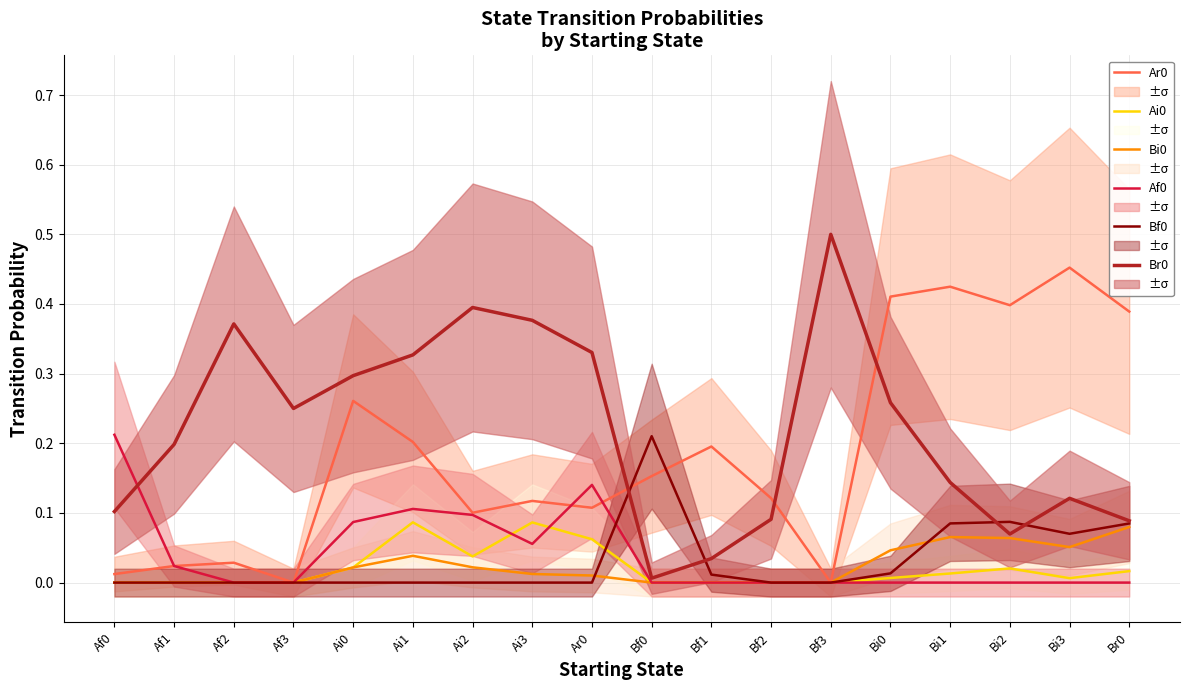

Reading right to left, transcribe all the data shown in this chart.

Ar0: Br0=0.4	Bi3=0.5	Bi2=0.4	Bi1=0.4	Bi0=0.4	Bf3=0.0	Bf2=0.1	Bf1=0.2	Bf0=0.2	Ar0=0.1	Ai3=0.1	Ai2=0.1	Ai1=0.2	Ai0=0.3	Af3=0.0	Af2=0.0	Af1=0.0	Af0=0.0
Ai0: Br0=0.0	Bi3=0.0	Bi2=0.0	Bi1=0.0	Bi0=0.0	Bf3=0.0	Bf2=0.0	Bf1=0.0	Bf0=0.0	Ar0=0.1	Ai3=0.1	Ai2=0.0	Ai1=0.1	Ai0=0.0	Af3=0.0	Af2=0.0	Af1=0.0	Af0=0.0
Bi0: Br0=0.1	Bi3=0.1	Bi2=0.1	Bi1=0.1	Bi0=0.0	Bf3=0.0	Bf2=0.0	Bf1=0.0	Bf0=0.0	Ar0=0.0	Ai3=0.0	Ai2=0.0	Ai1=0.0	Ai0=0.0	Af3=0.0	Af2=0.0	Af1=0.0	Af0=0.0
Af0: Br0=0.0	Bi3=0.0	Bi2=0.0	Bi1=0.0	Bi0=0.0	Bf3=0.0	Bf2=0.0	Bf1=0.0	Bf0=0.0	Ar0=0.1	Ai3=0.1	Ai2=0.1	Ai1=0.1	Ai0=0.1	Af3=0.0	Af2=0.0	Af1=0.0	Af0=0.2
Bf0: Br0=0.1	Bi3=0.1	Bi2=0.1	Bi1=0.1	Bi0=0.0	Bf3=0.0	Bf2=0.0	Bf1=0.0	Bf0=0.2	Ar0=0.0	Ai3=0.0	Ai2=0.0	Ai1=0.0	Ai0=0.0	Af3=0.0	Af2=0.0	Af1=0.0	Af0=0.0
Br0: Br0=0.1	Bi3=0.1	Bi2=0.1	Bi1=0.1	Bi0=0.3	Bf3=0.5	Bf2=0.1	Bf1=0.0	Bf0=0.0	Ar0=0.3	Ai3=0.4	Ai2=0.4	Ai1=0.3	Ai0=0.3	Af3=0.2	Af2=0.4	Af1=0.2	Af0=0.1